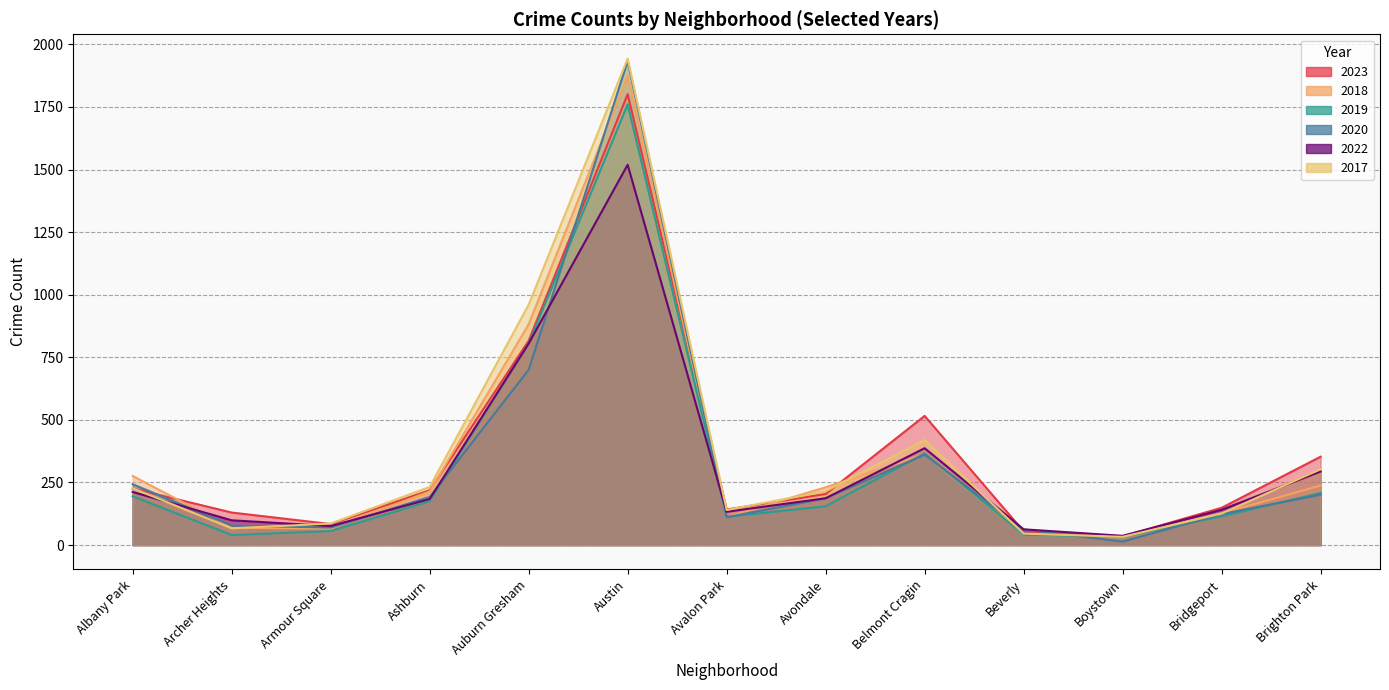

Which series changed the most between Auburn Gresham and Avondale?

2017